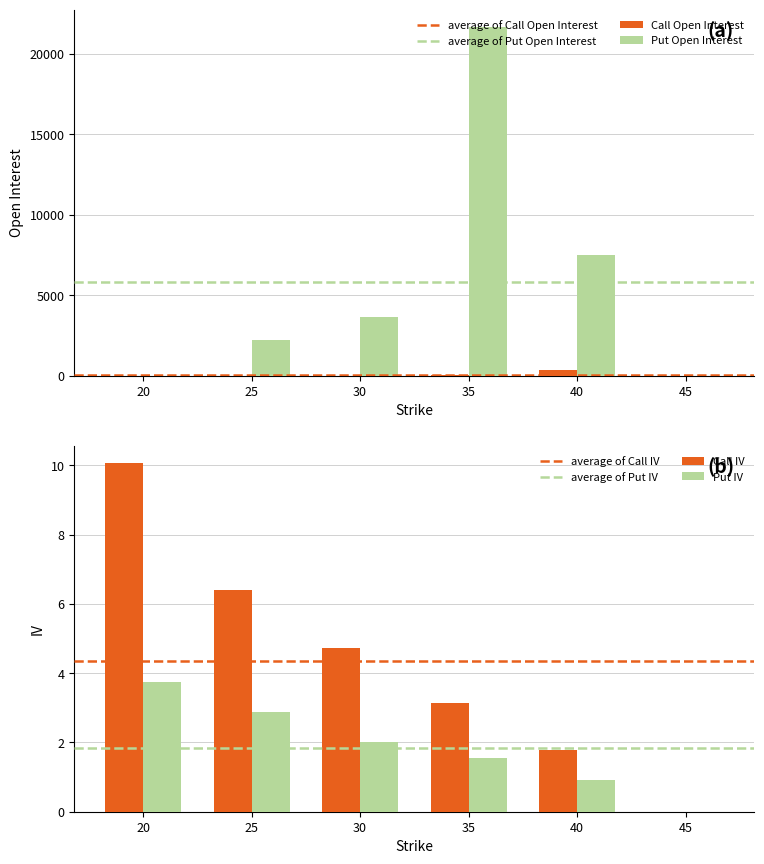

The value of Put Open Interest at 25 is 2970. True or false?

False